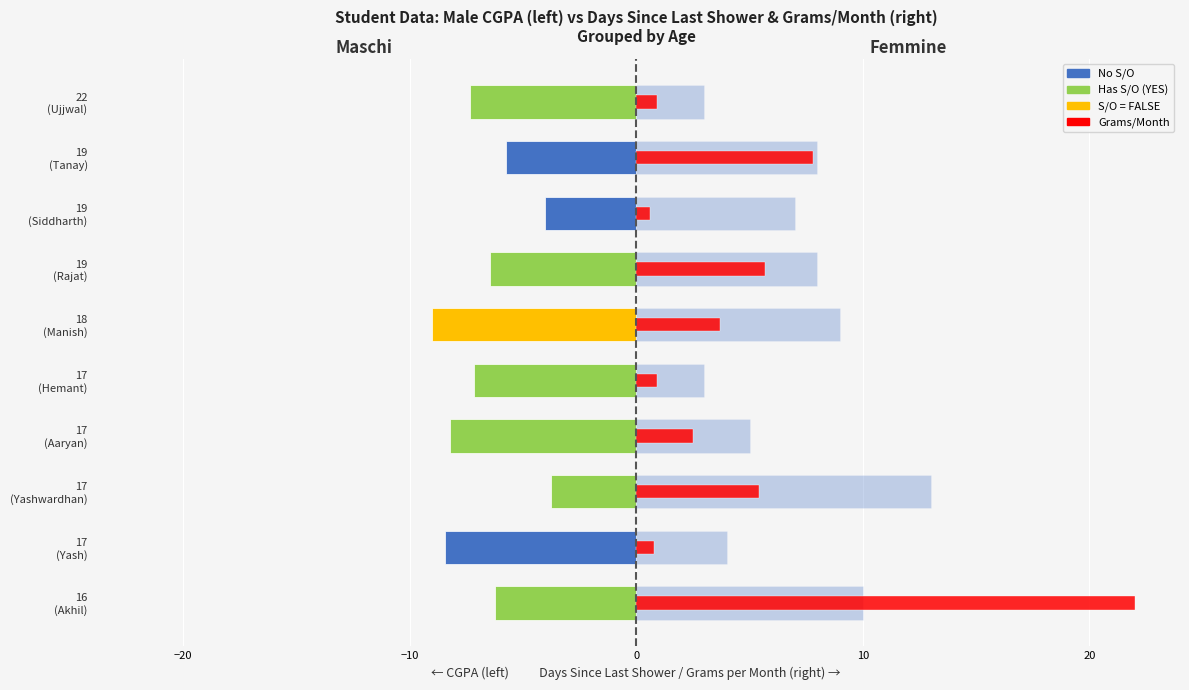

What is the smallest value displayed?

-9.0